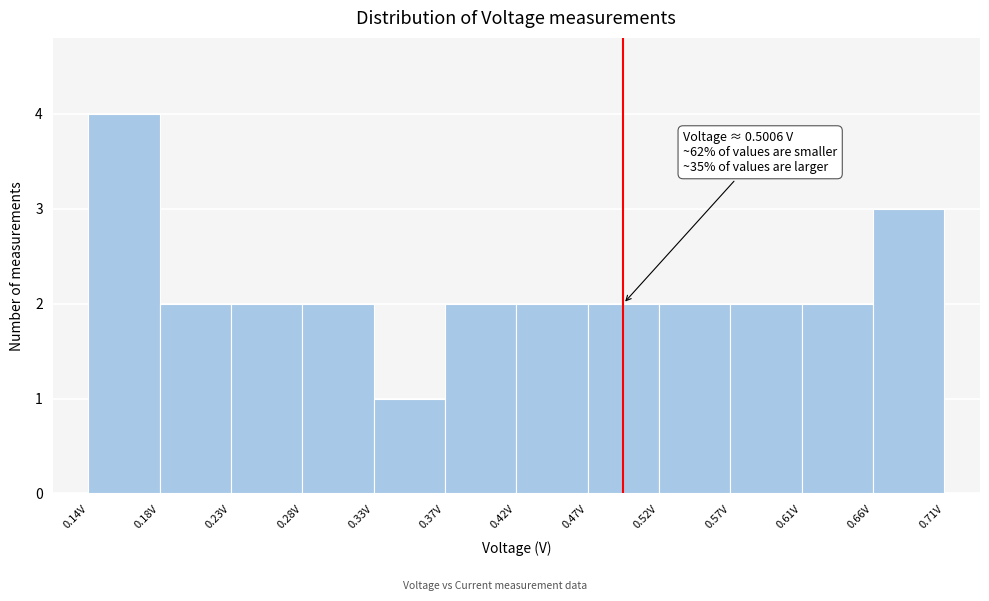

Which range on the x-axis has the tallest bar?

0.135 to 0.185